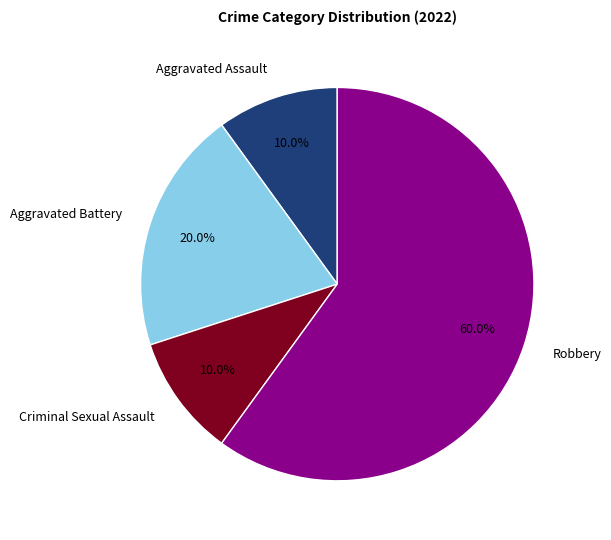

What is the largest slice in the pie chart?

Robbery